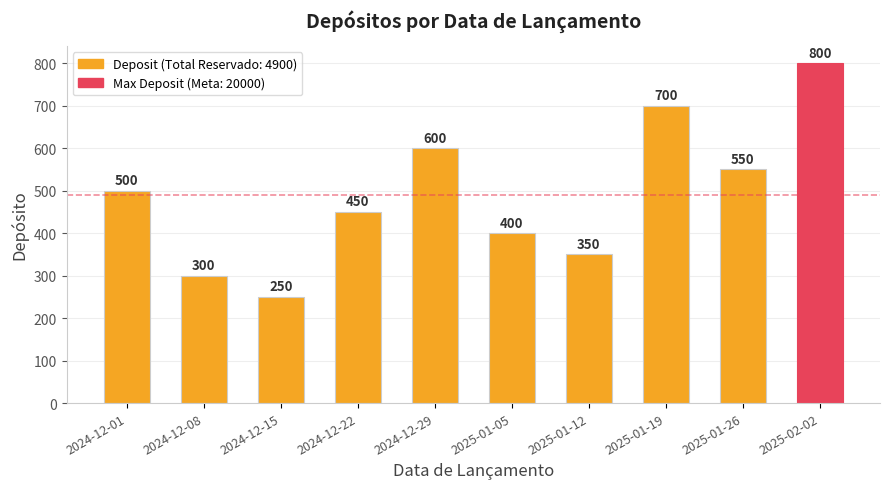

What is the difference between the values at 2025-01-05 and 2024-12-22?

50